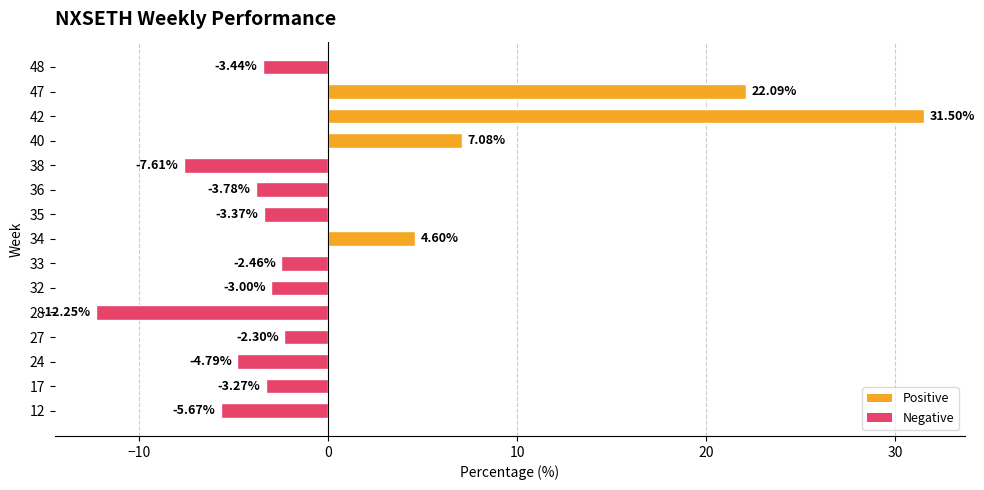

Which label corresponds to the smallest value in the chart?

28